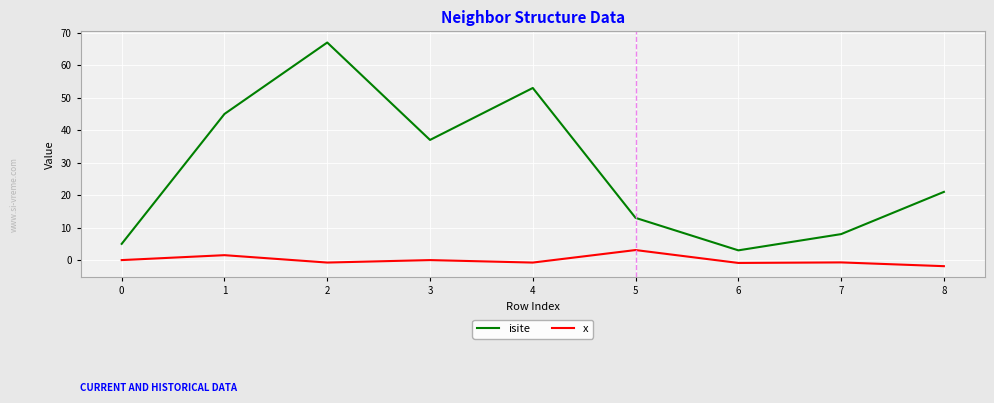

What is the maximum value shown in the chart?

67.0